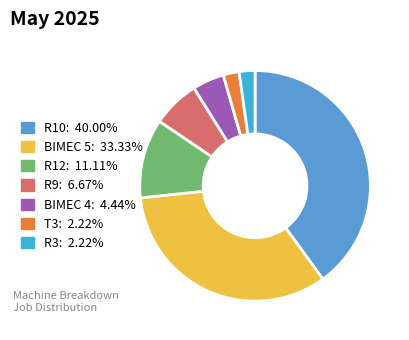

Which has a higher value, BIMEC 4 or R3?

BIMEC 4